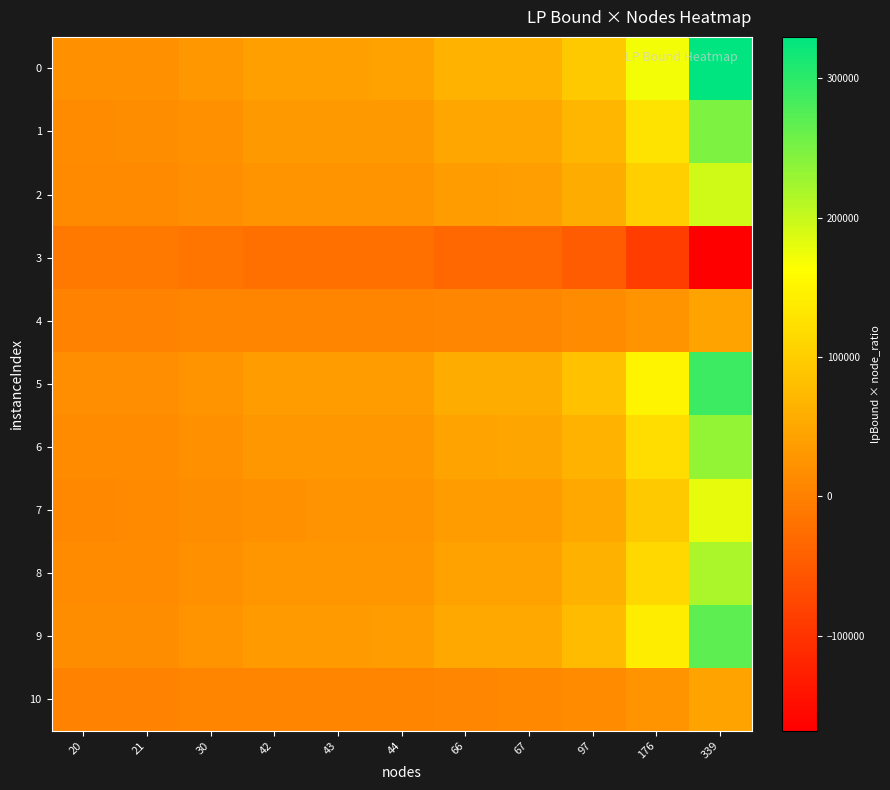

What is the total value across all series at 66?

366845.5